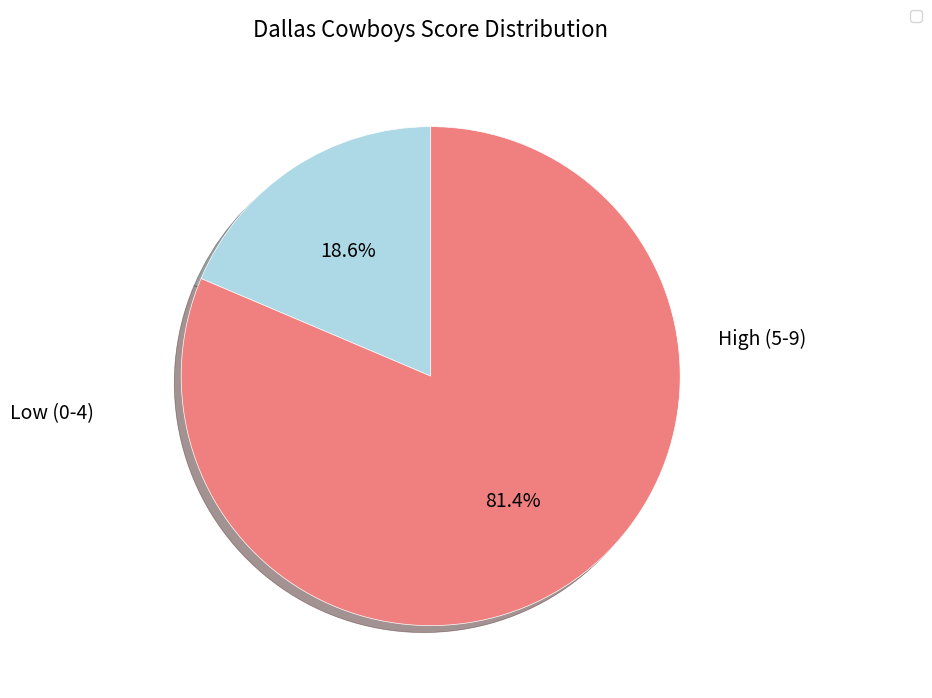

How many slices are in this pie chart?

2